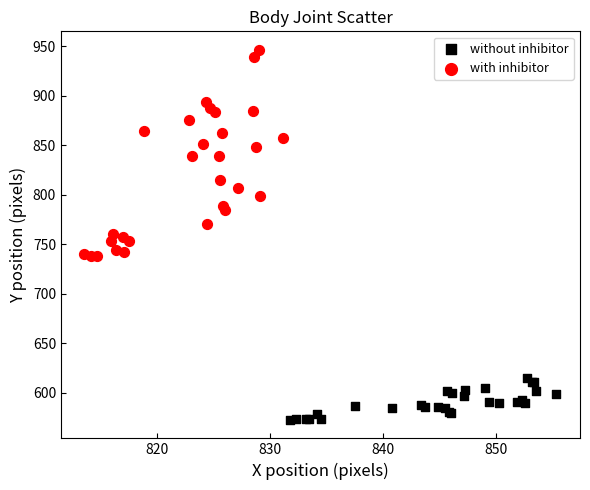

Which series contains the lowest Y value?

without inhibitor